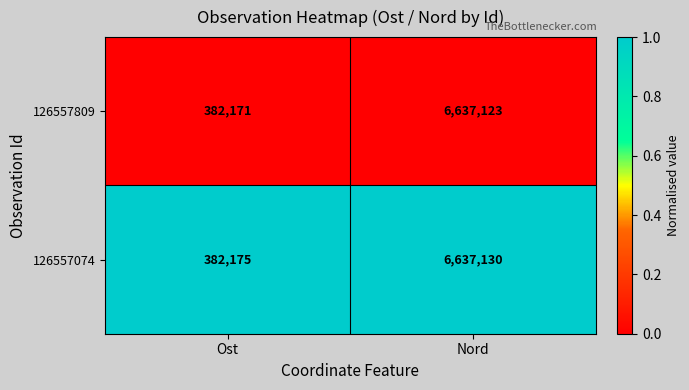

True or false: 126557809 has a value of 6637123 at Nord.

True